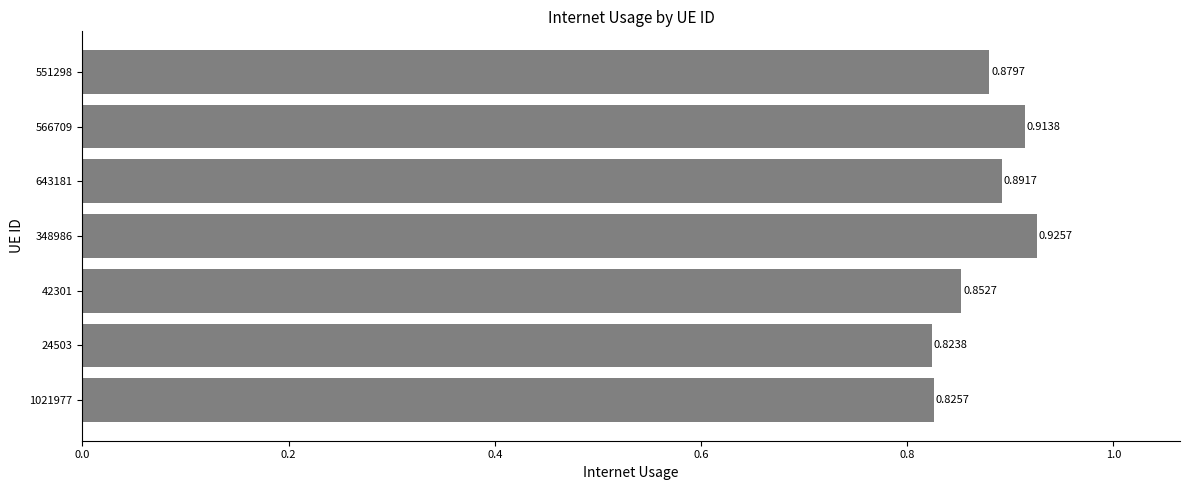

What is the change in value from 24503 to 348986?

+0.1